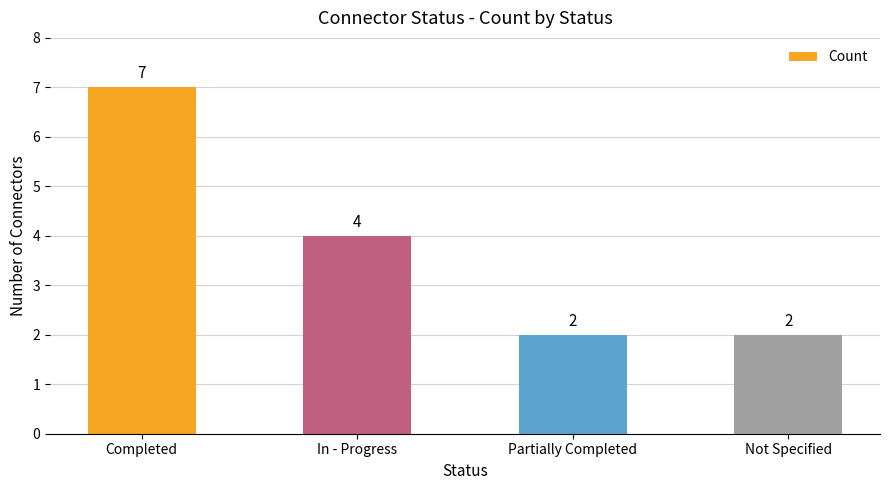

How many distinct data groups are displayed?

1